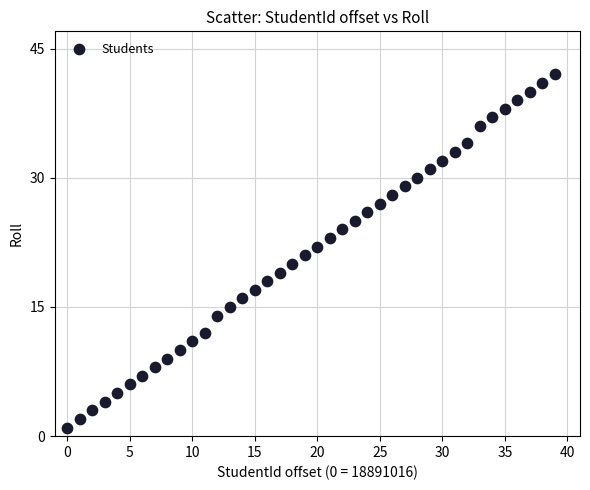

What is the range of Y values (max minus min)?

41